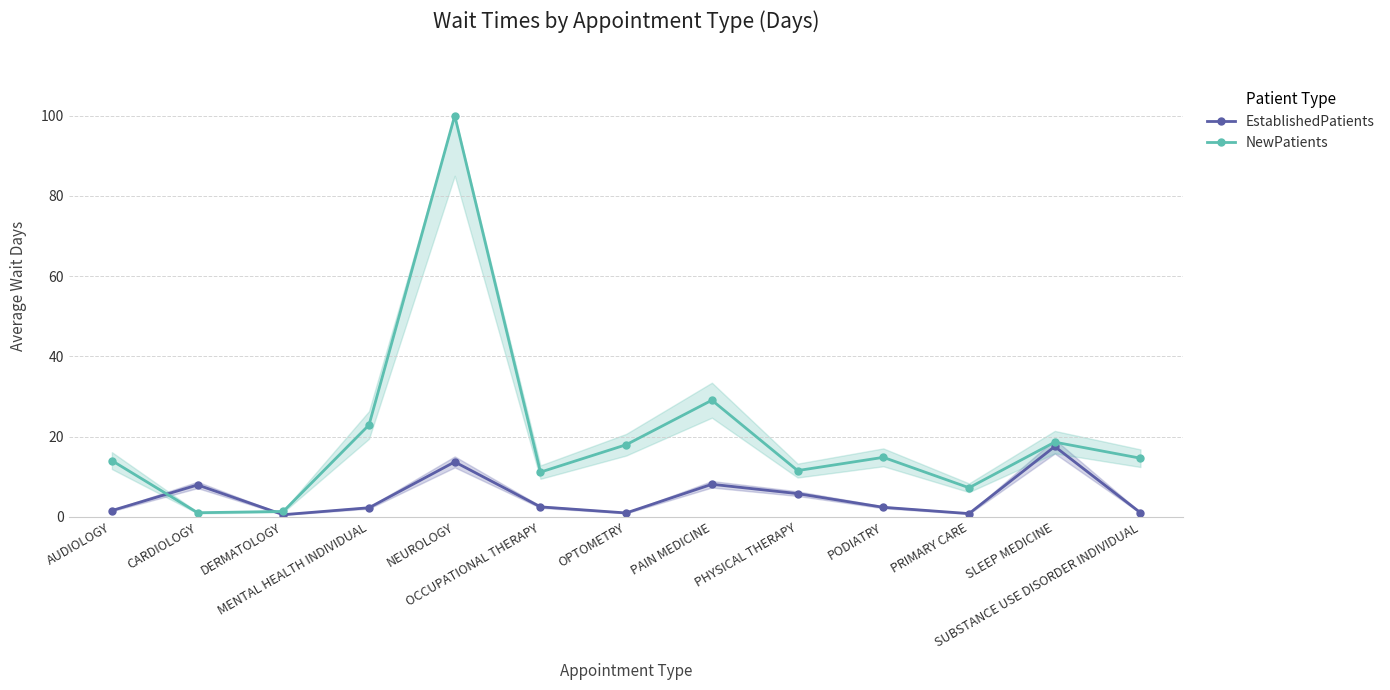

True or false: NewPatients and EstablishedPatients cross at least once.

True